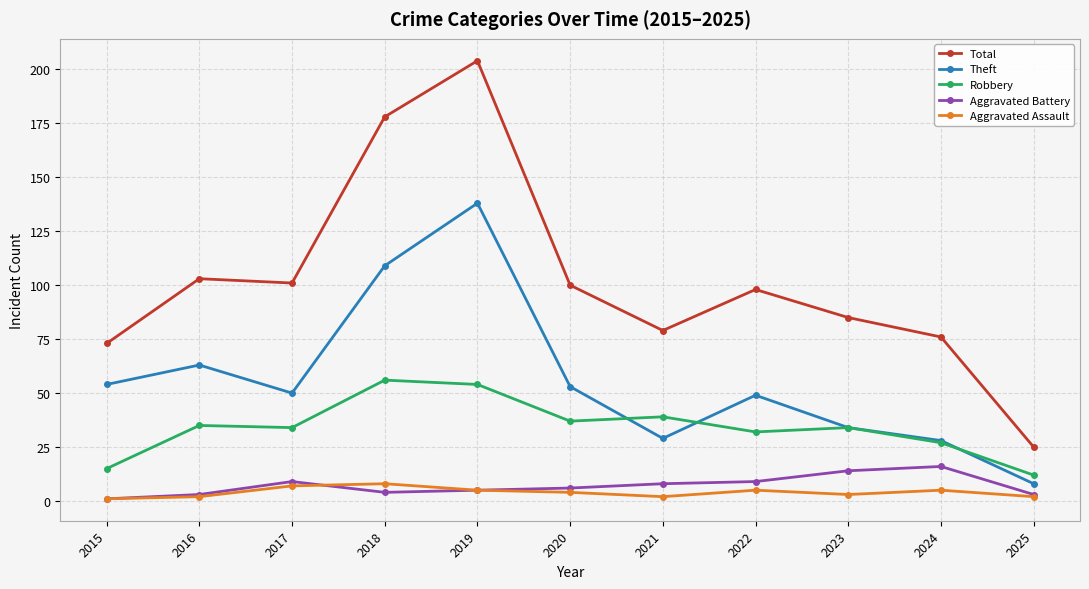

Where is Theft nearest to the value 73?

2016